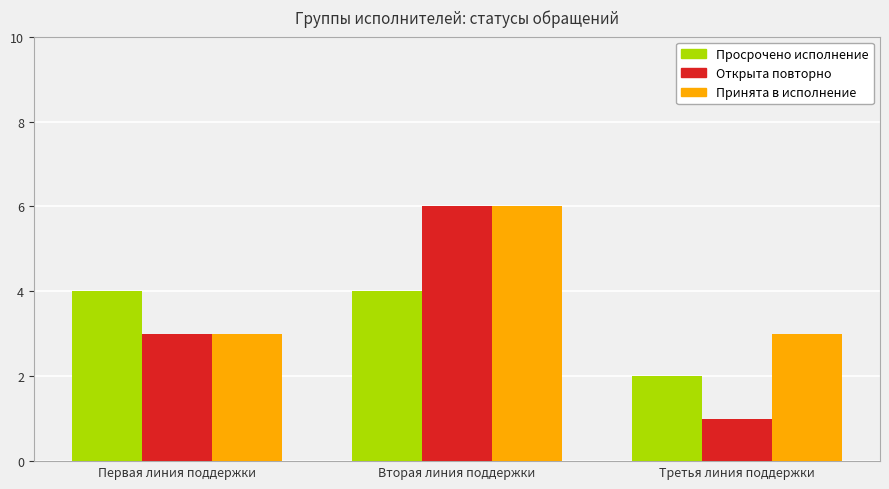

Reading right to left, extract all data points from this chart.

Просрочено исполнение: 2	4	4
Открыта повторно: 1	6	3
Принята в исполнение: 3	6	3